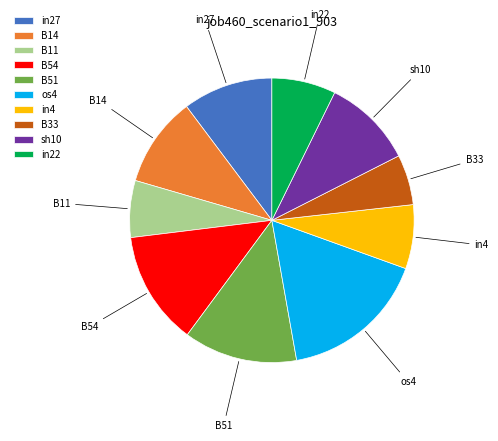

Is there any slice that represents more than half of the pie?

No